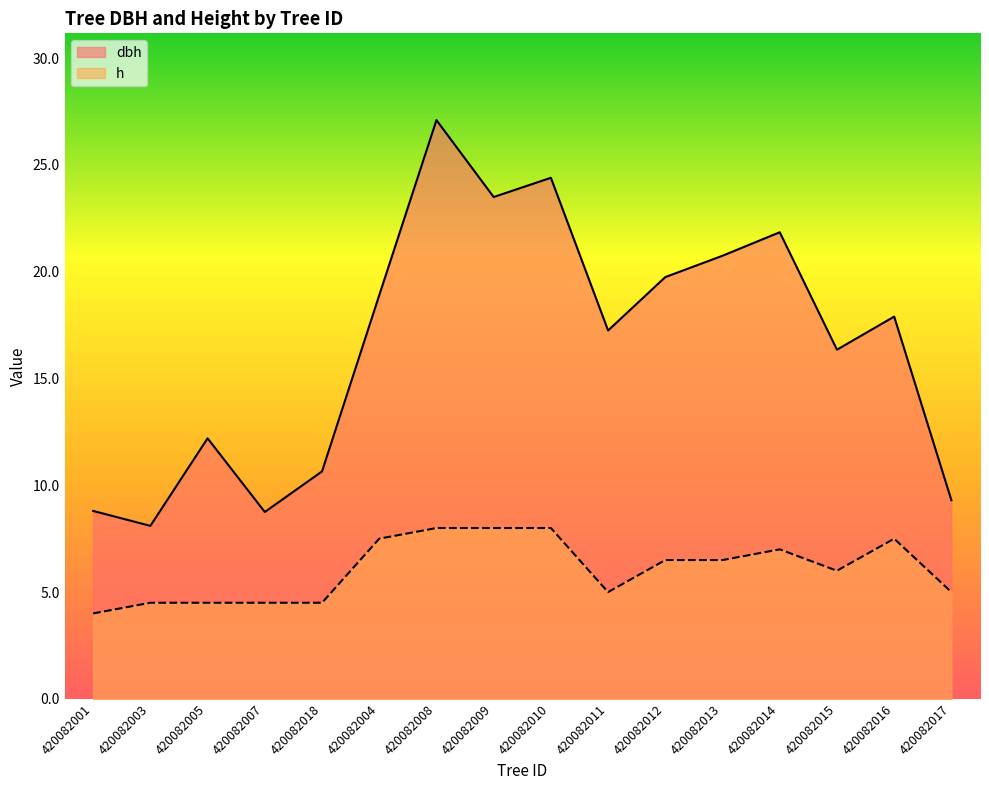

Which series changed the most between 420082008 and 420082015?

dbh